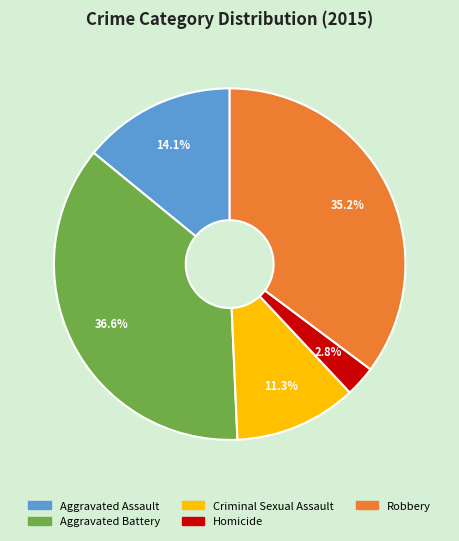

What percentage is the Robbery slice, to the nearest percent?

35%